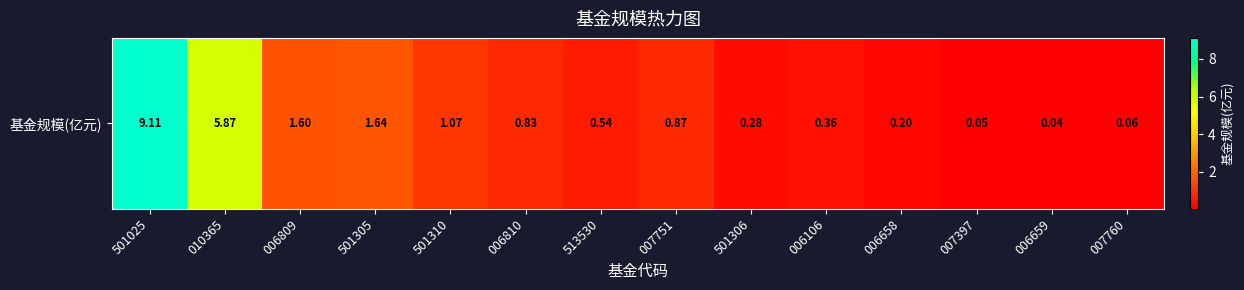

Reading left to right, transcribe all the data shown in this chart.

501025=9.1	010365=5.9	006809=1.6	501305=1.6	501310=1.1	006810=0.8	513530=0.5	007751=0.9	501306=0.3	006106=0.4	006658=0.2	007397=0.1	006659=0.0	007760=0.1